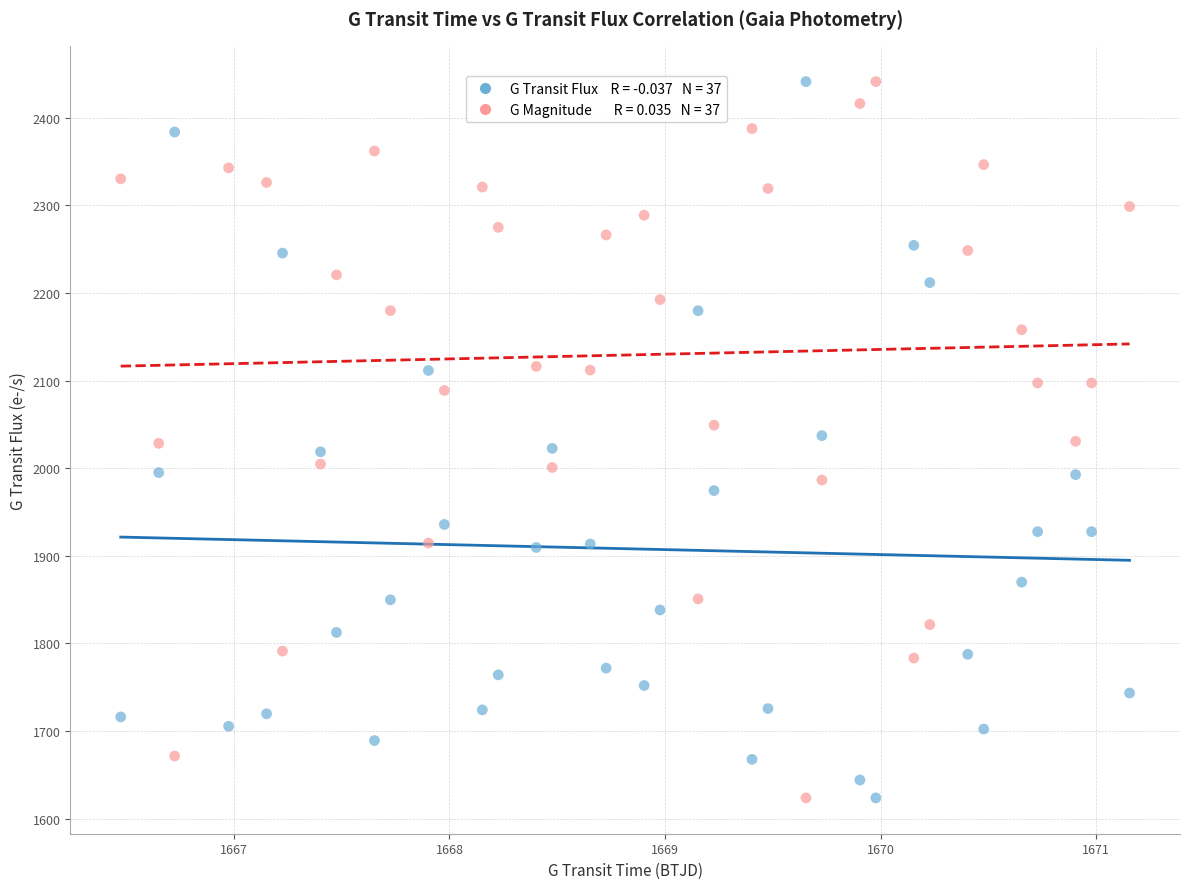

Across all data points, what is the range of X values (max minus min)?

4.7